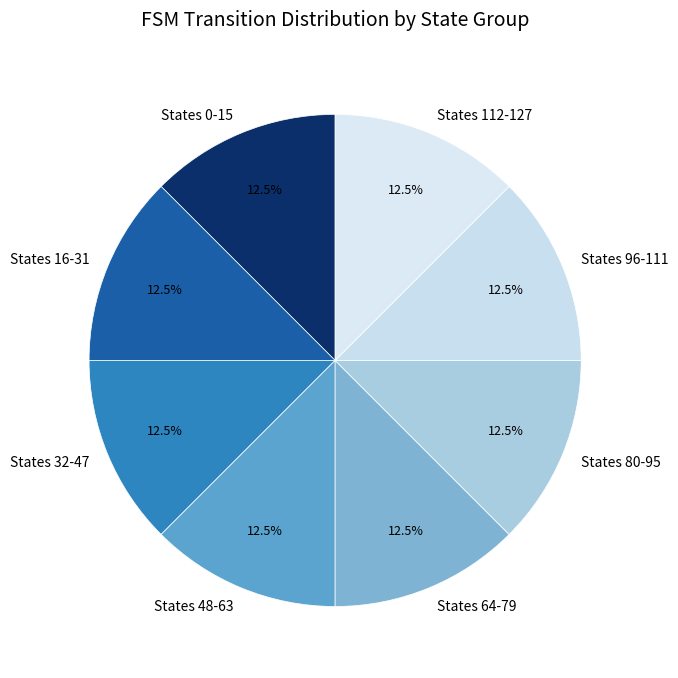

Approximately how many times larger is the value at States 112-127 compared to States 48-63?

1.0